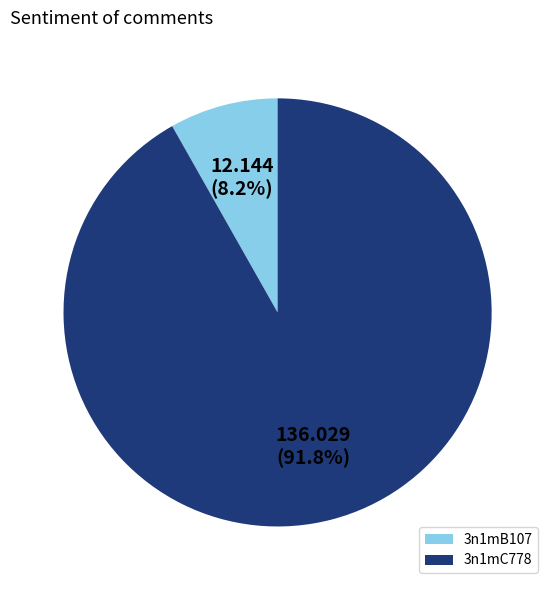

Does any single category account for the majority?

Yes